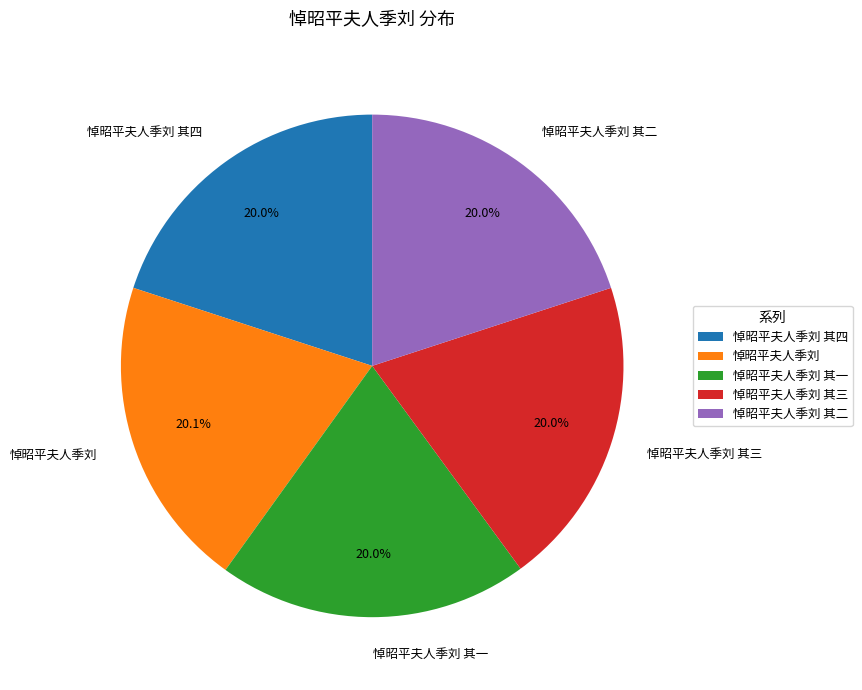

Does 悼昭平夫人季刘 其三 represent more than half of the total?

No